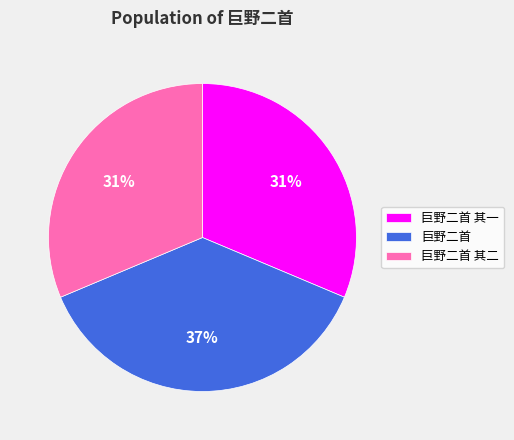

To the nearest percent, what is the difference between the 巨野二首 其二 and 巨野二首 slice percentages?

6%